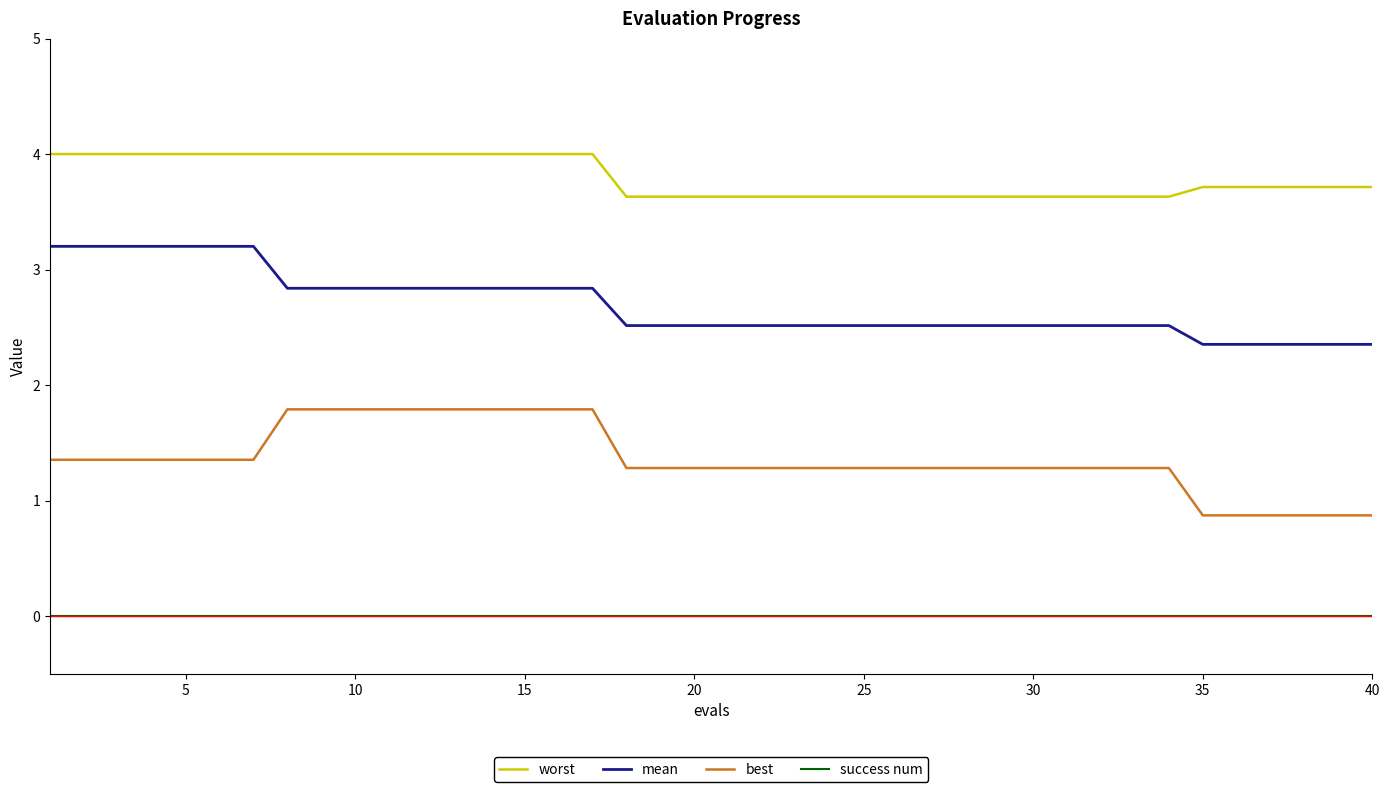

What is the difference between the maximum and second lowest values in the mean series?

0.8